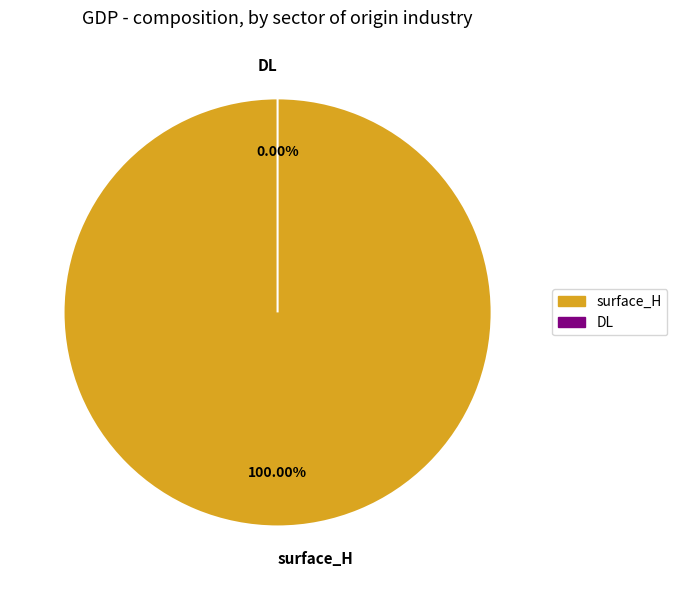

To the nearest percent, what is the difference between the surface_H and DL slice percentages?

100%